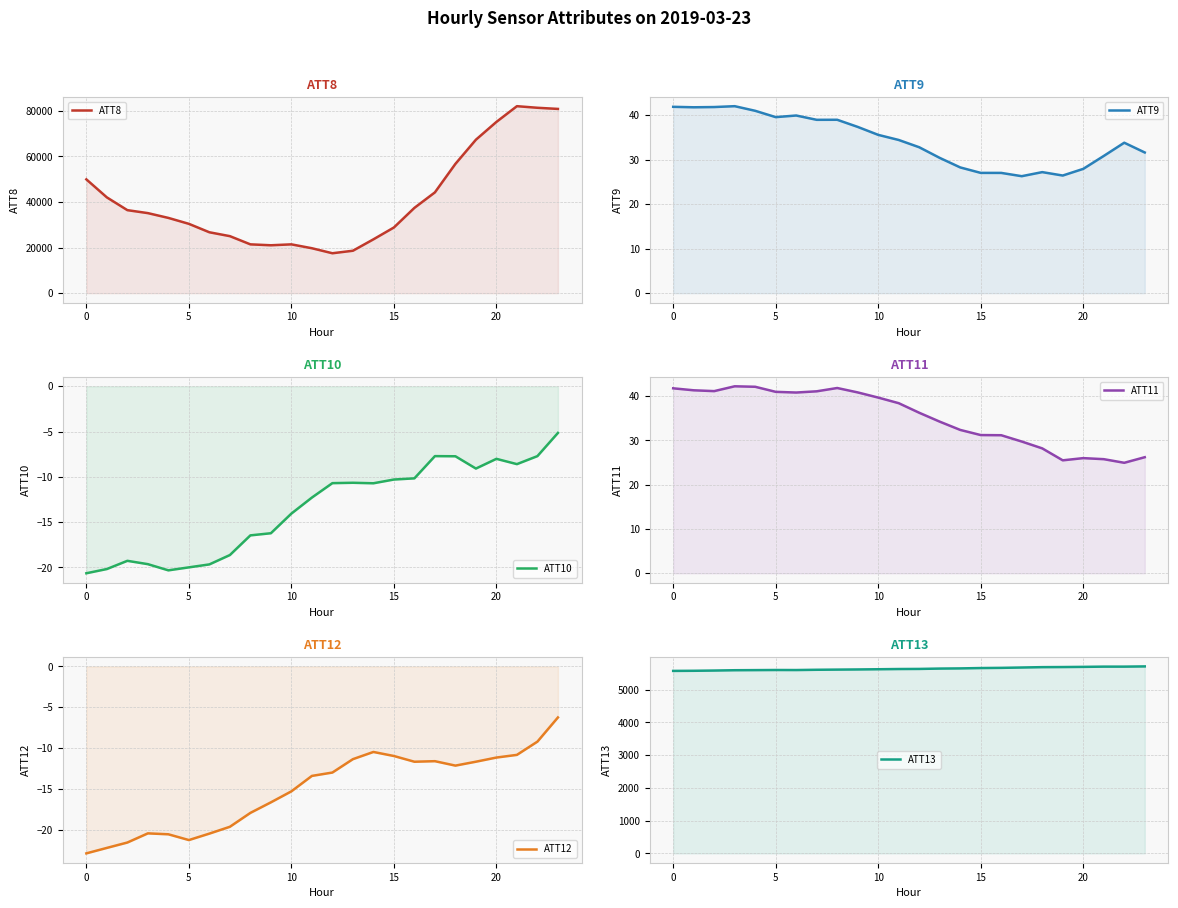

What is the label of the 14th point from the left?

13